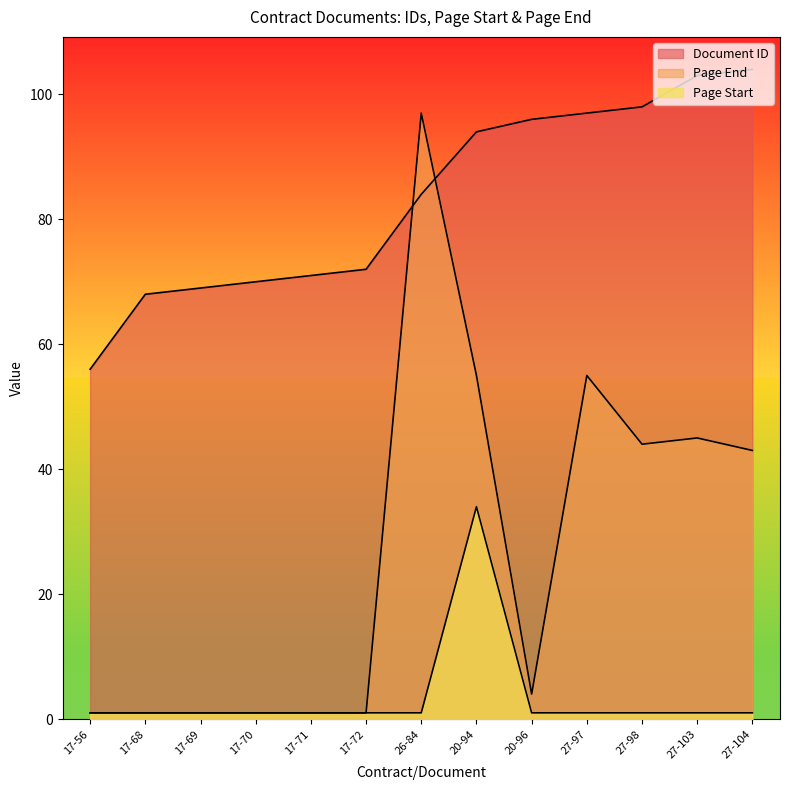

Is the value of Document ID at 20-94 greater than the value of Page Start at 20-94?

Yes